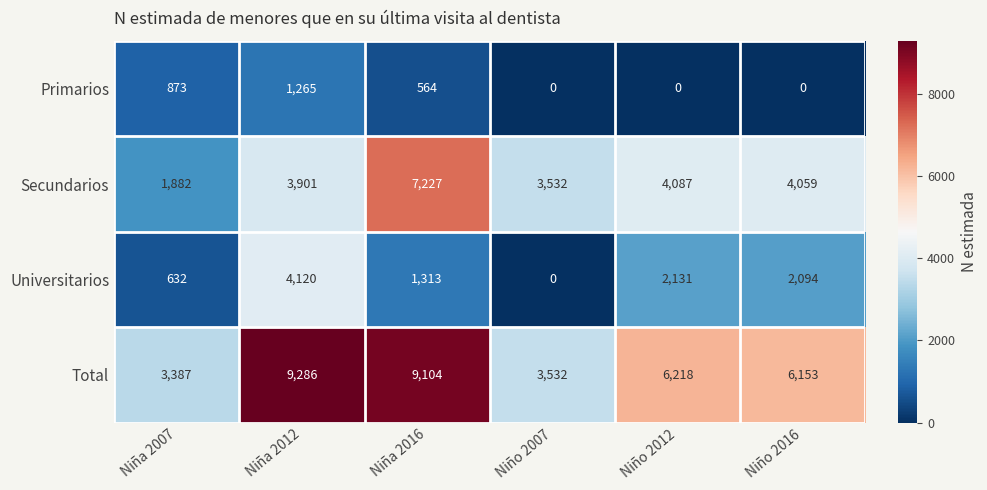

What is the difference between the maximum and second lowest values in the Primarios series?

1265